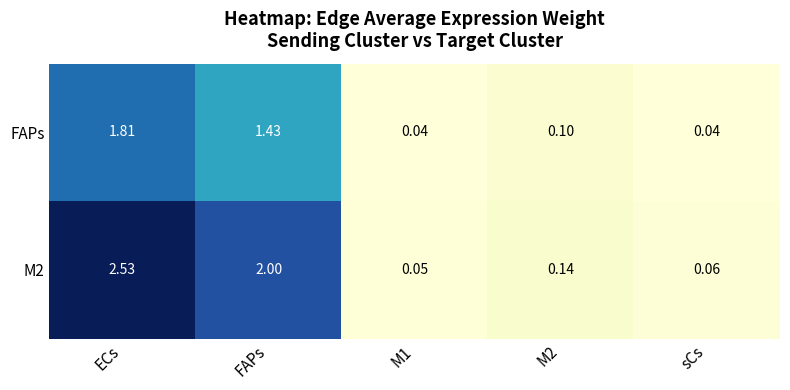

Is the value of M2 at sCs greater than the value of FAPs at sCs?

Yes